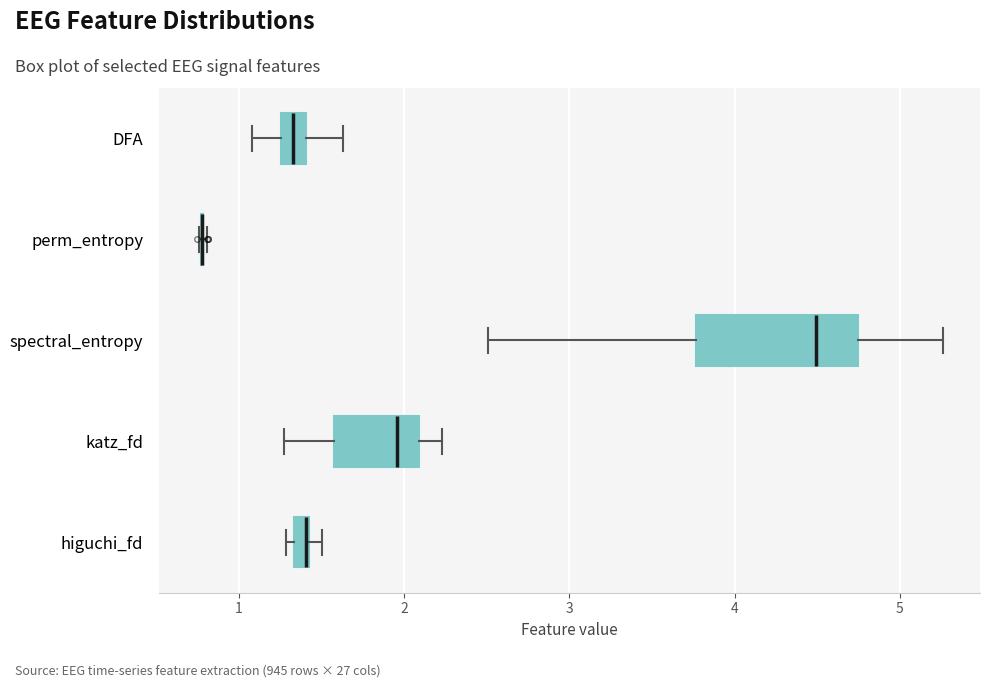

Where does the median line of the box for spectral_entropy sit on the x-axis? The values are not printed on the chart, so give them approximately, as read against the axis.

4.5